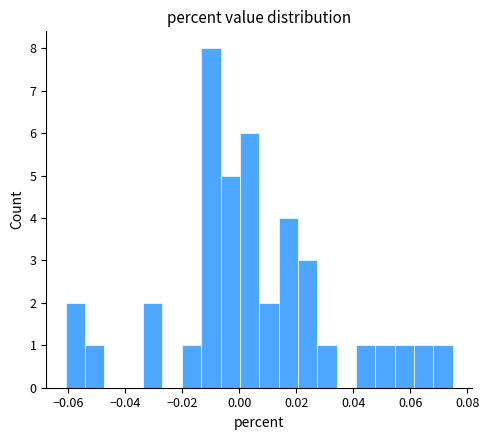

Around what value on the x-axis is the tallest bar? Give the approximate position of its centre, as read against the axis.

-0.010